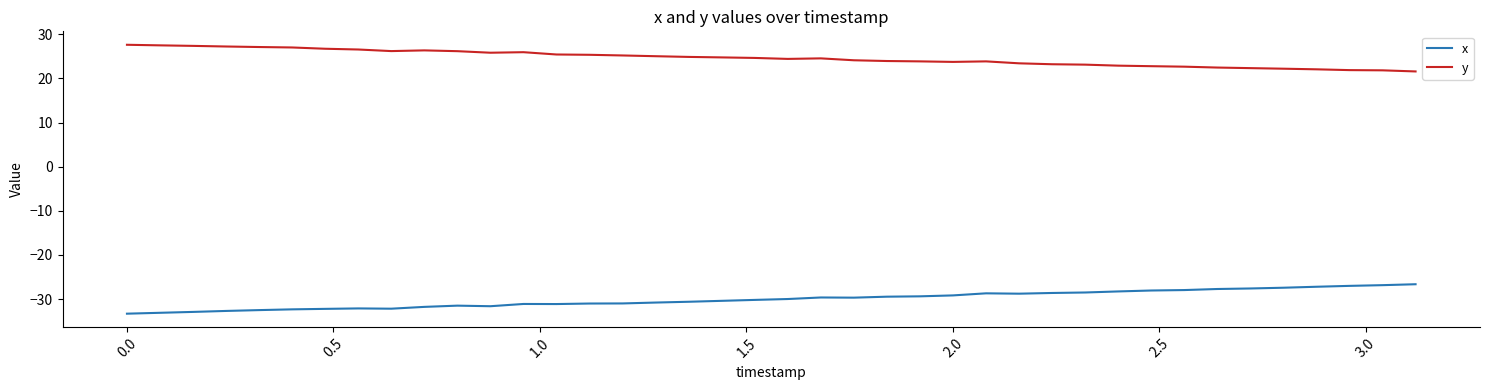

True or false: y and x cross at least once.

False